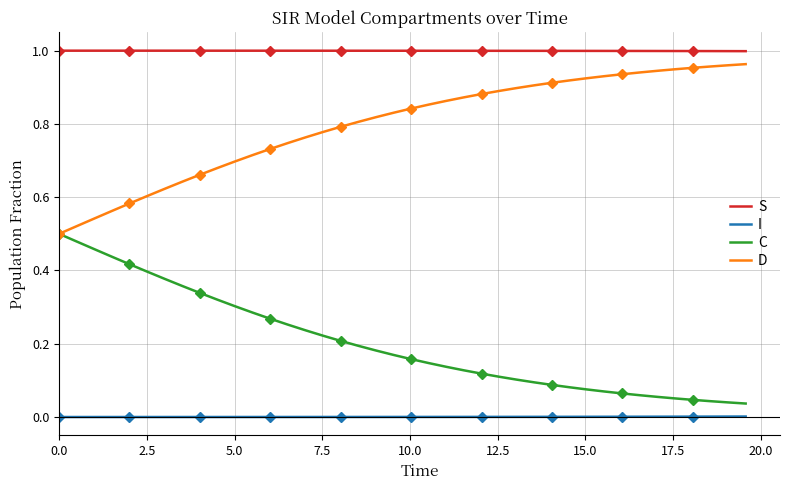

True or false: I and C intersect in this chart.

False